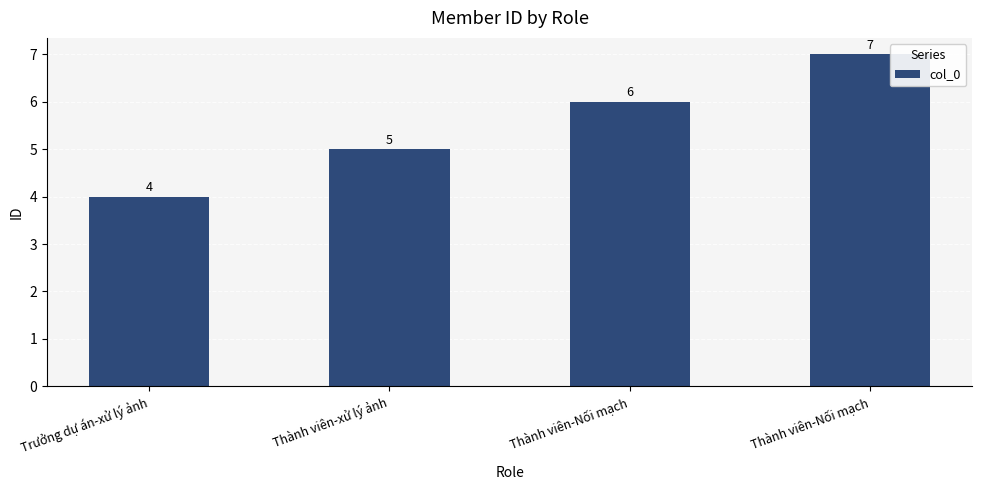

Which has a higher value, Thành viên-Nối mạch or Thành viên-xử lý ảnh?

Thành viên-Nối mạch